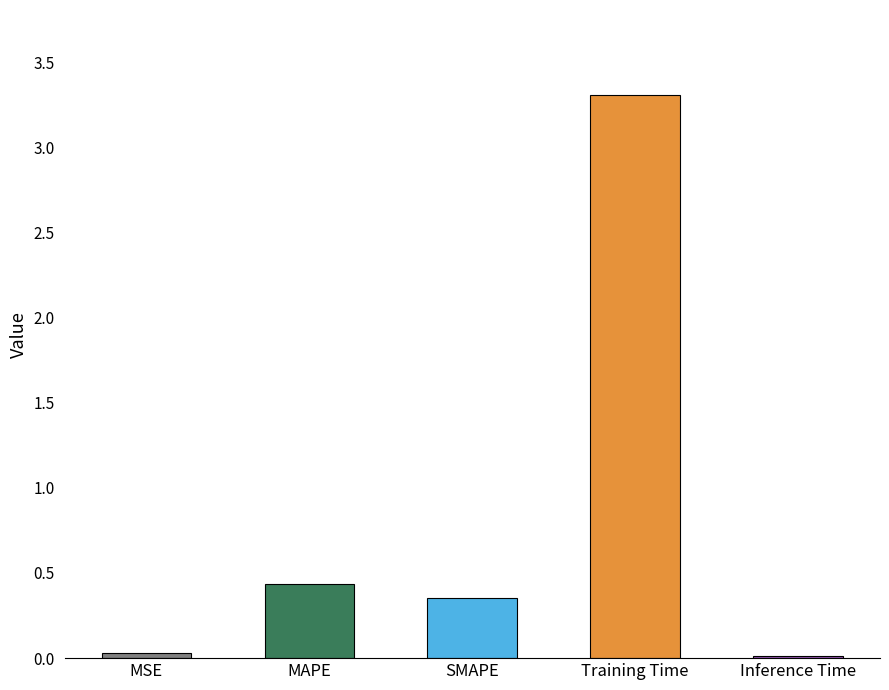

What is the sum of the values at SMAPE and Training Time?

3.7